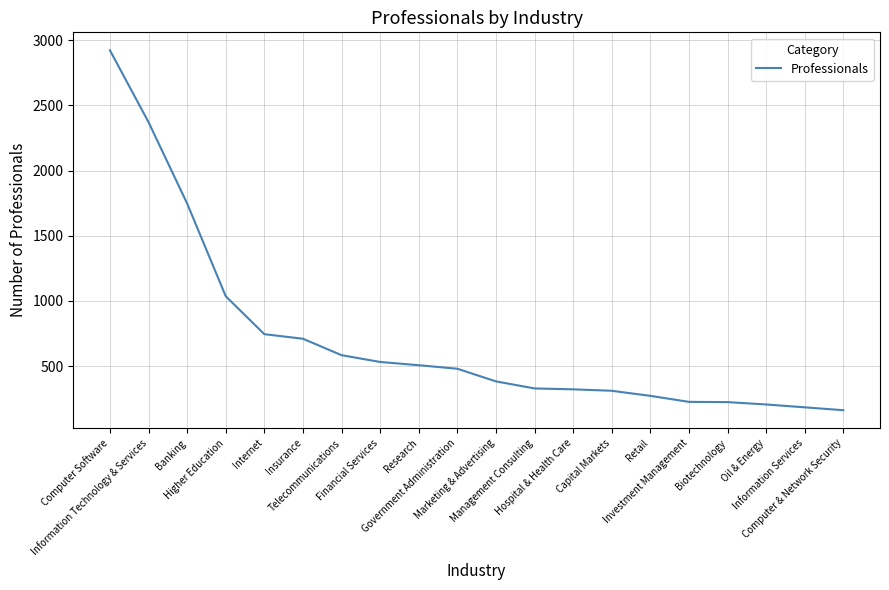

Does the chart display data point markers on the line(s)?

No